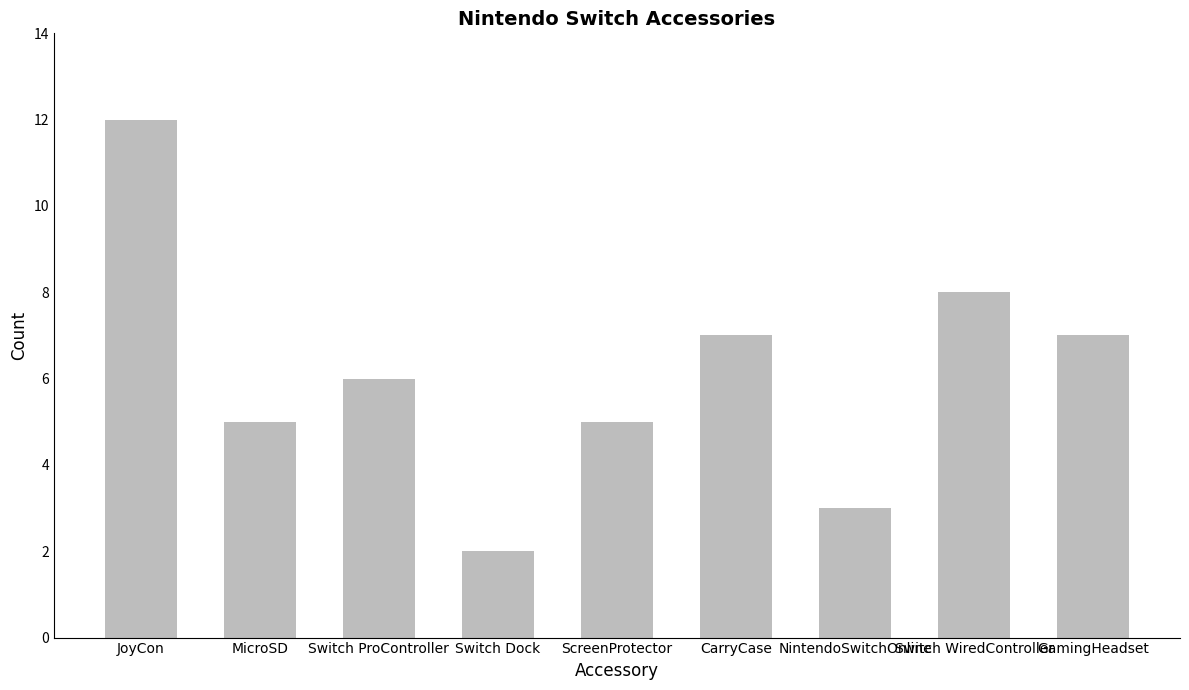

At which label does the data first exceed 6?

JoyCon